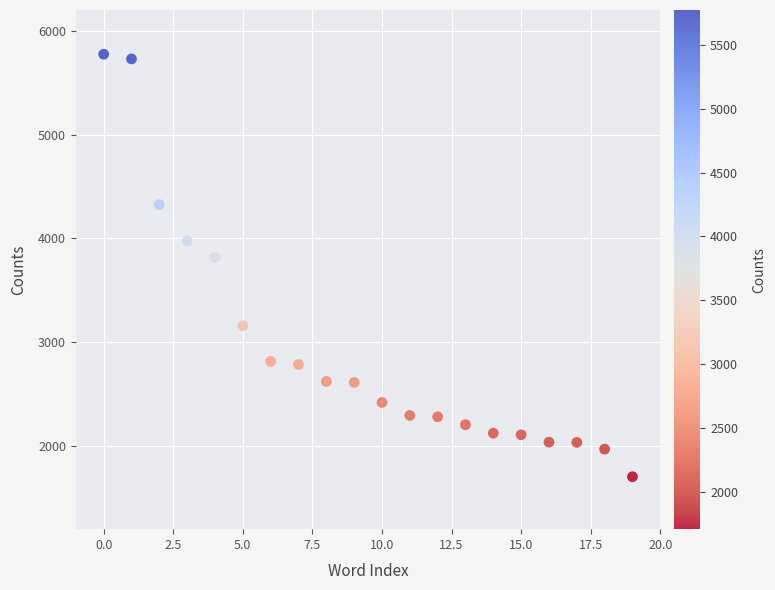

What Y value in the scatter plot is closest to 3739?

3816